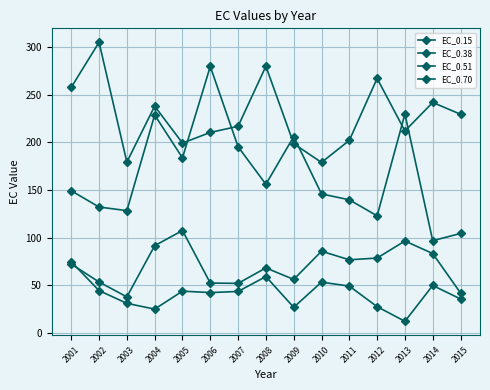

Does the chart have visible grid lines?

Yes